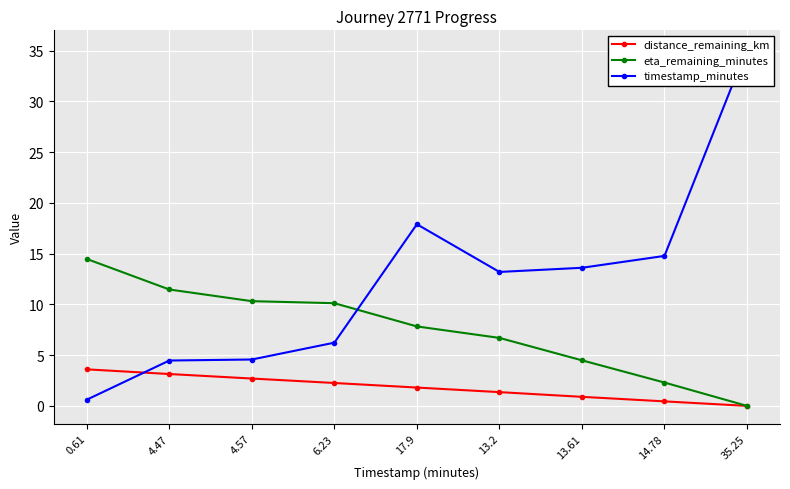

True or false: timestamp_minutes and distance_remaining_km intersect in this chart.

True